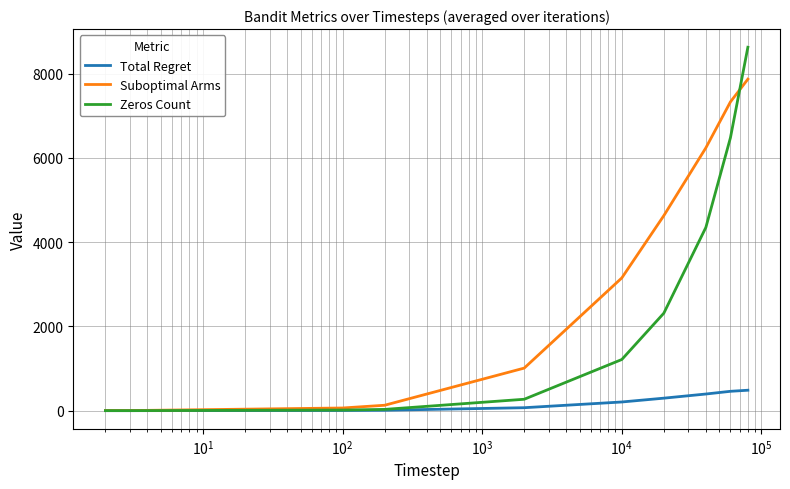

Which series has the widest spread of values?

Zeros Count